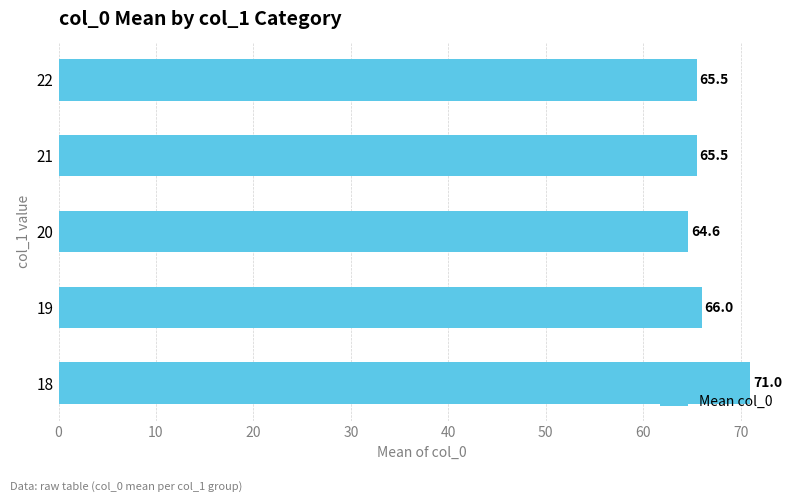

The value at 22 is 116.0. True or false?

False